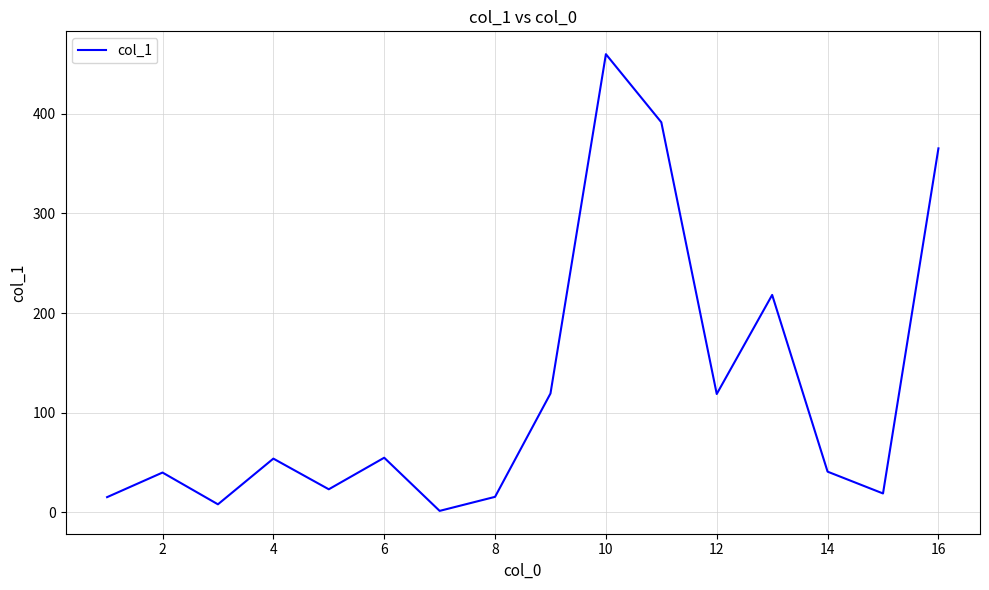

What is the greatest value displayed?

460.0